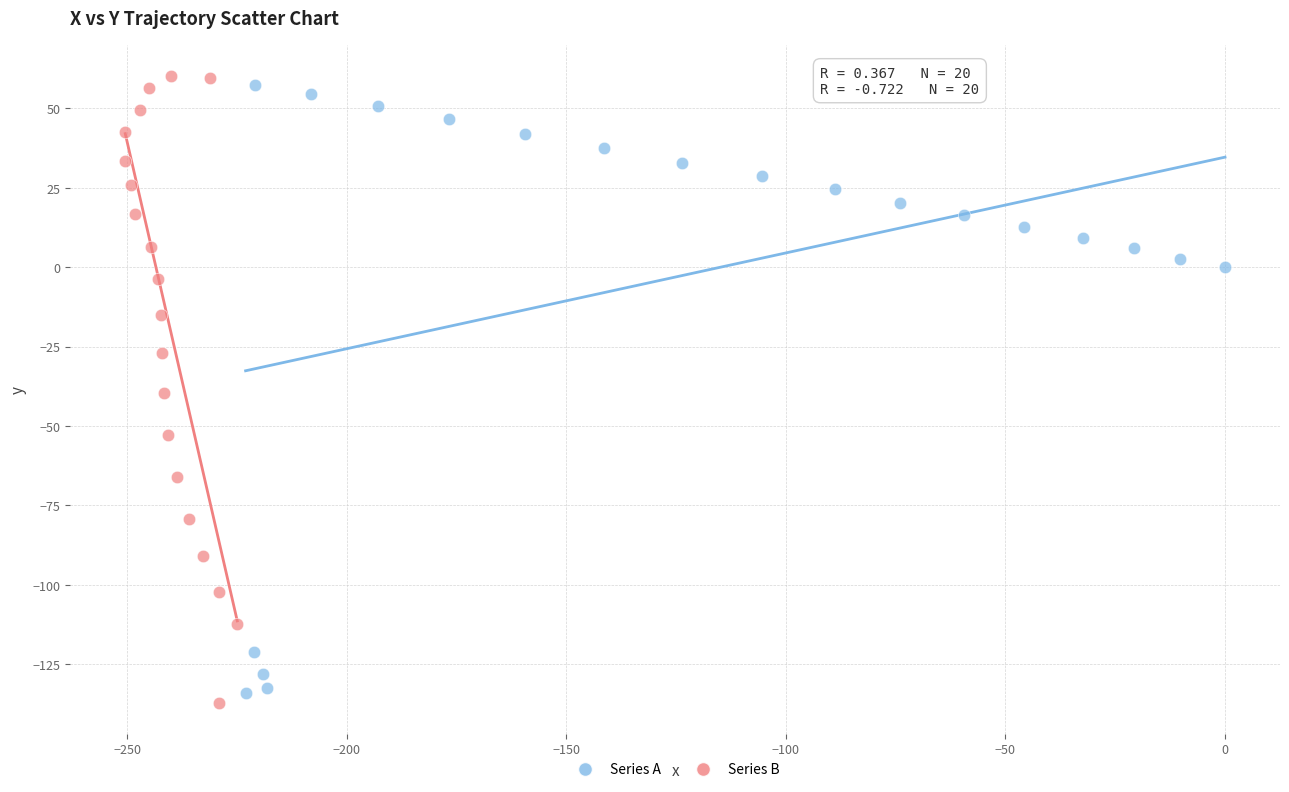

Which series has the widest spread of Y values?

Series B